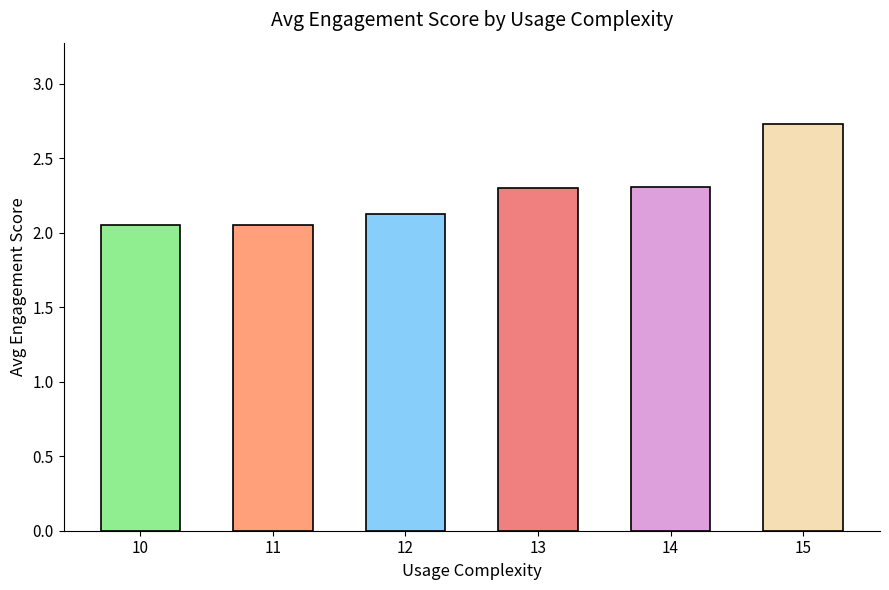

True or false: the data shows 1.2 at 13.

False